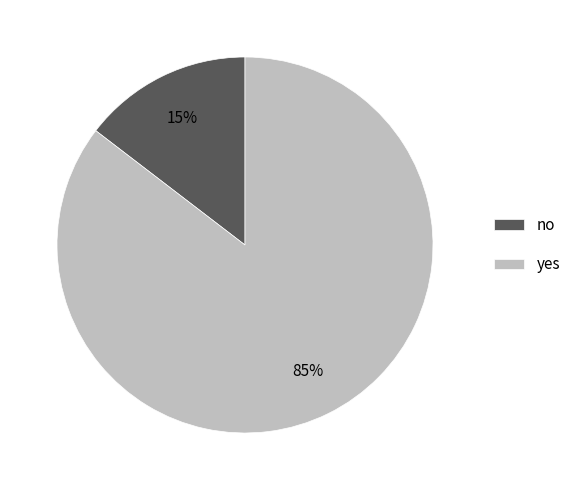

The no slice represents 28% of the pie. True or false?

False